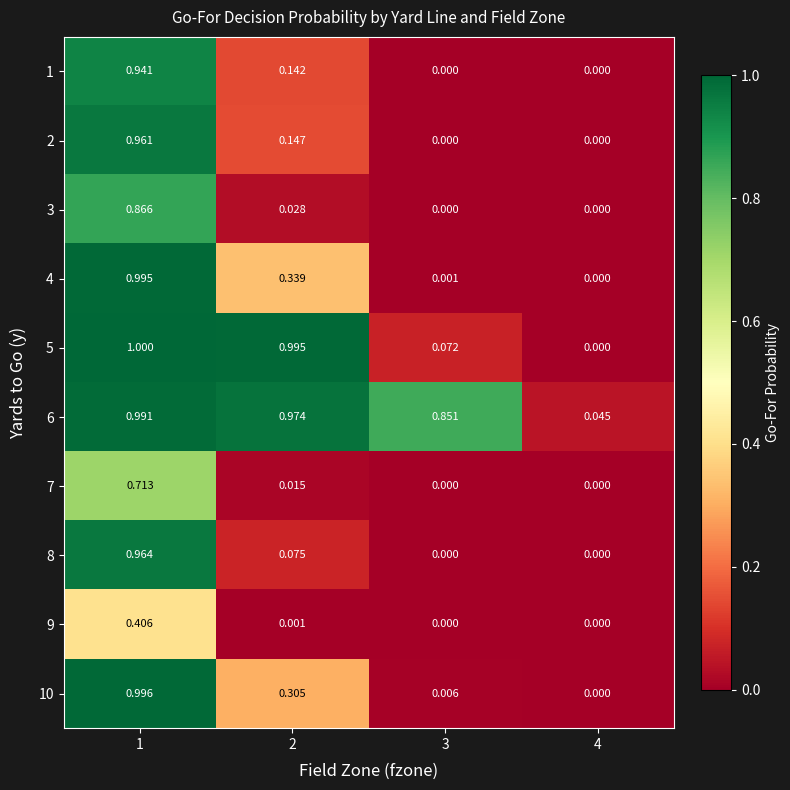

How many data points does each series have?

4